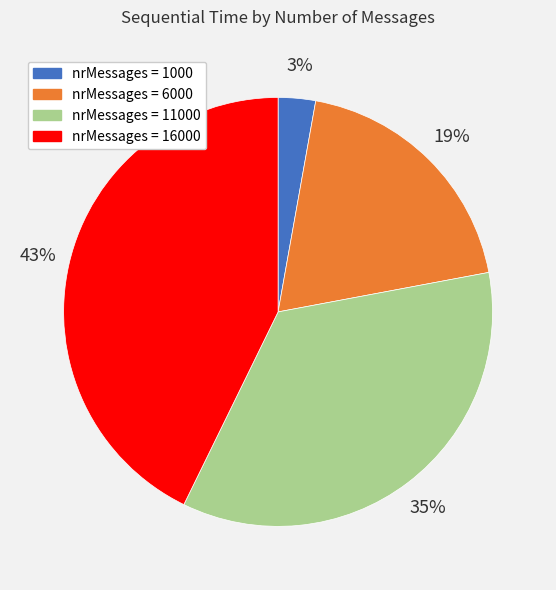

Is there any slice that represents more than half of the pie?

No